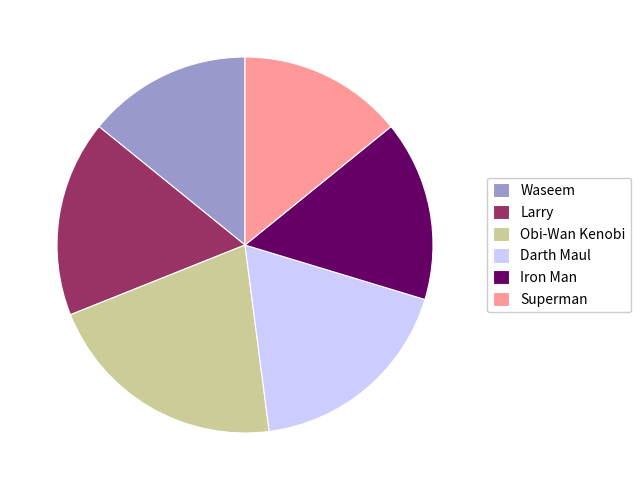

Approximately how many times larger is the value at Iron Man compared to Obi-Wan Kenobi?

0.7